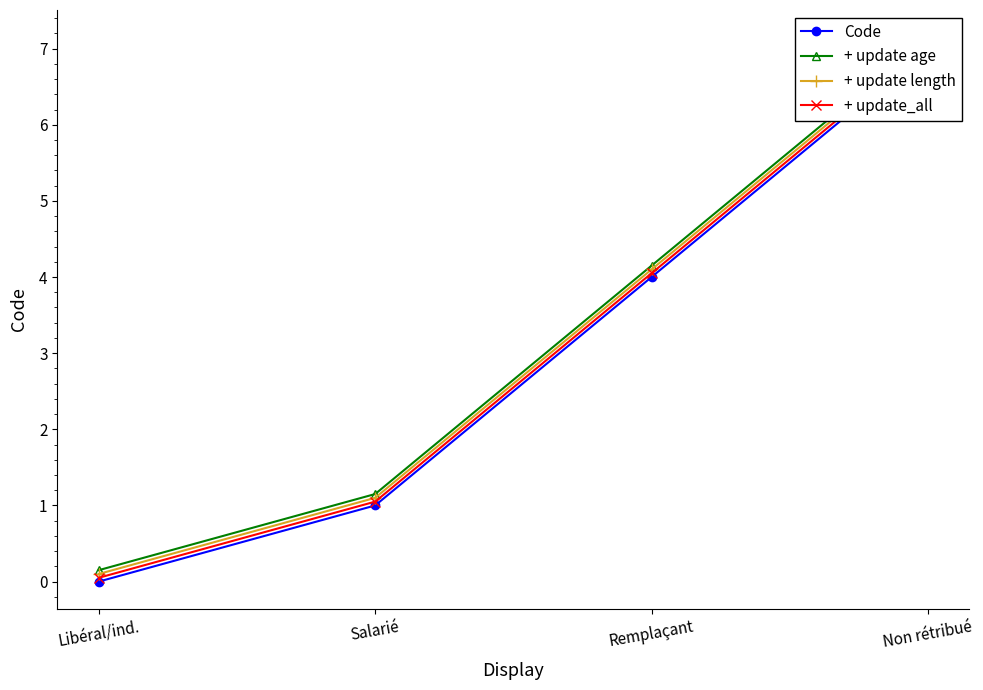

What are all the series names shown in the legend?

Code, + update age, + update length, + update_all